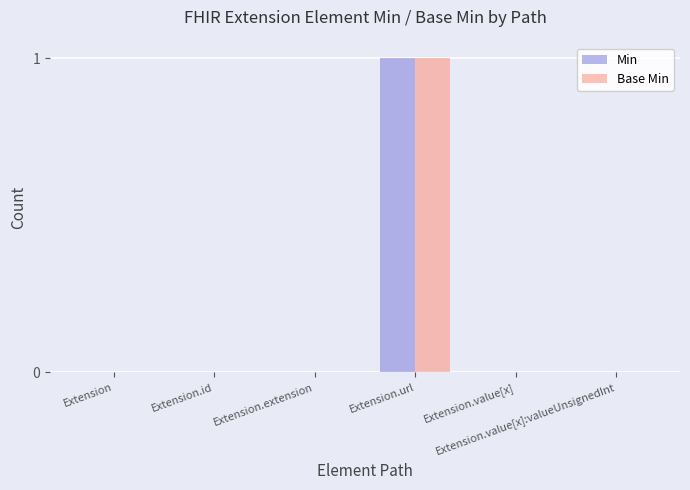

What is the highest value of the Min series?

1